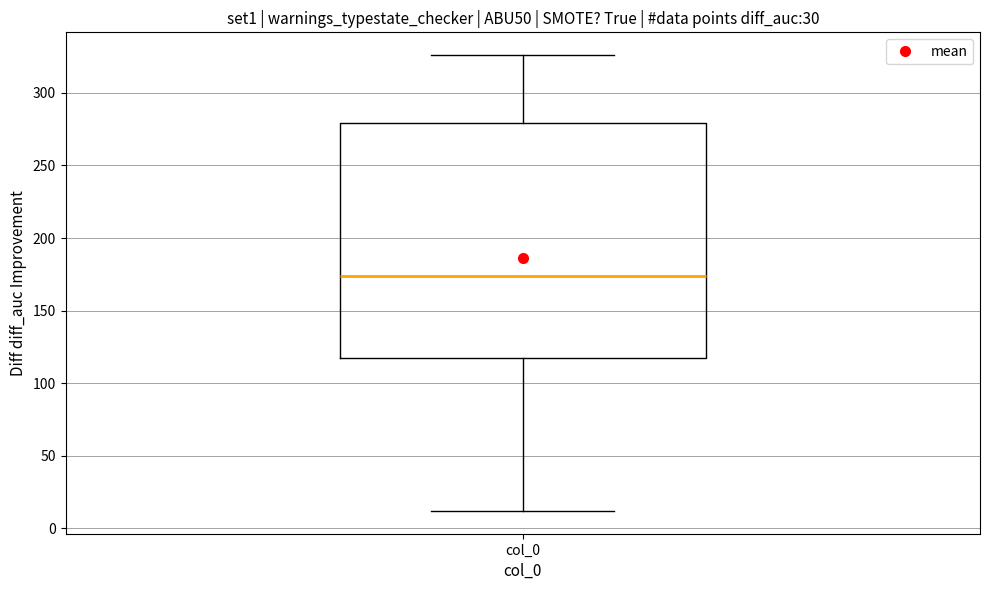

Transcribe this box plot: give where the median line is, the range the box spans, and where the two whiskers end, as read against the y-axis. The values are not printed on the chart, so give them approximately, as read against the axis.

median 175, box 120 to 280, whiskers 10 to 325